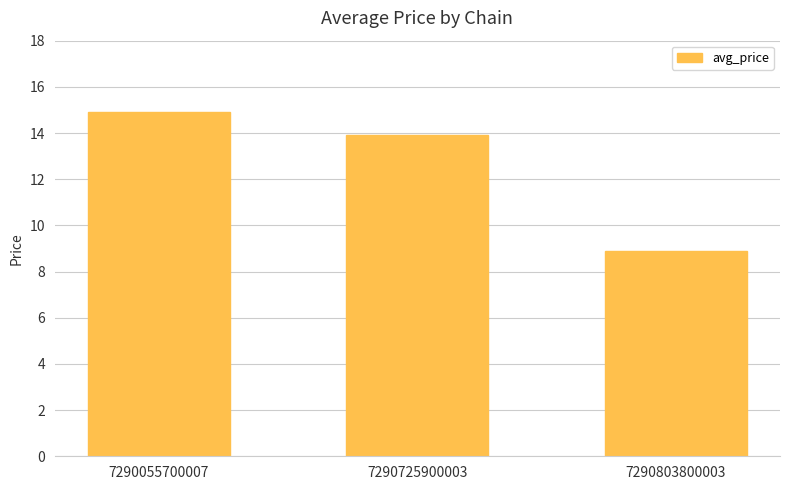

Rank the categories by value from lowest to highest.

7290803800003, 7290725900003, 7290055700007